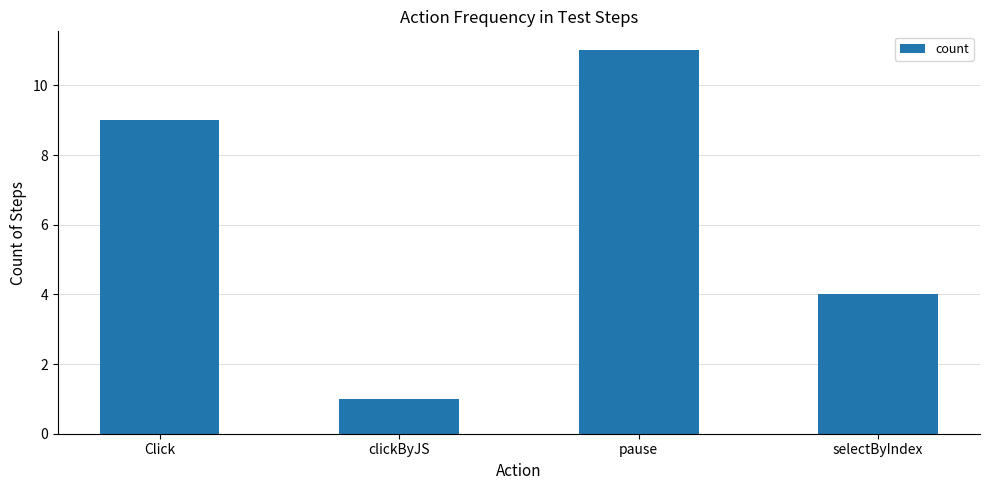

What is the label of the 2nd bar from the left?

clickByJS